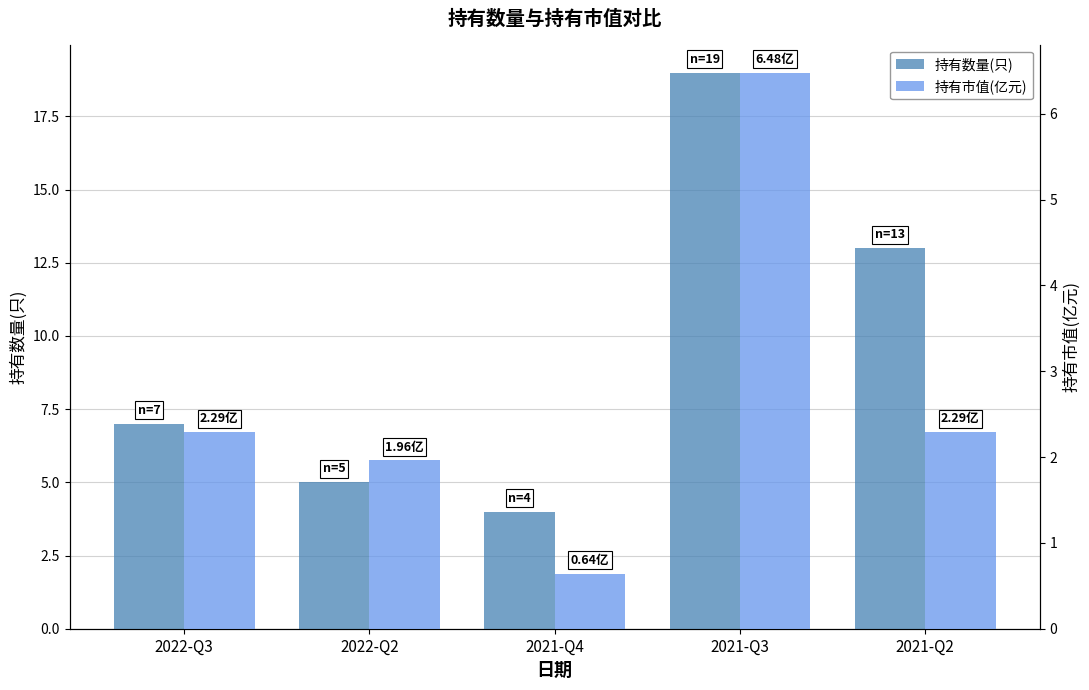

True or false: 持有市值(亿元) has a value of 2.3 at 2022-Q3.

True